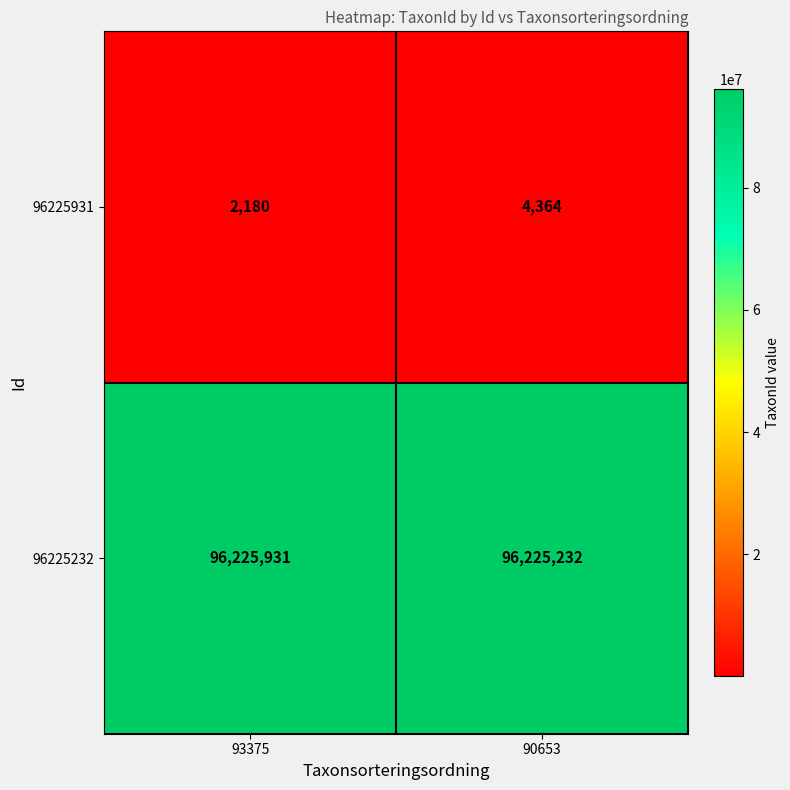

The 96225232 series shows 63339353 at 93375. True or false?

False